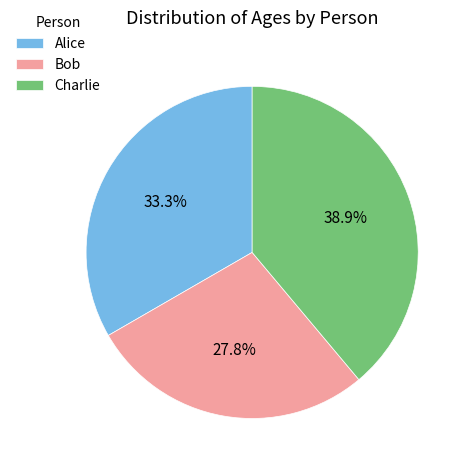

Is there a majority slice in this chart?

No